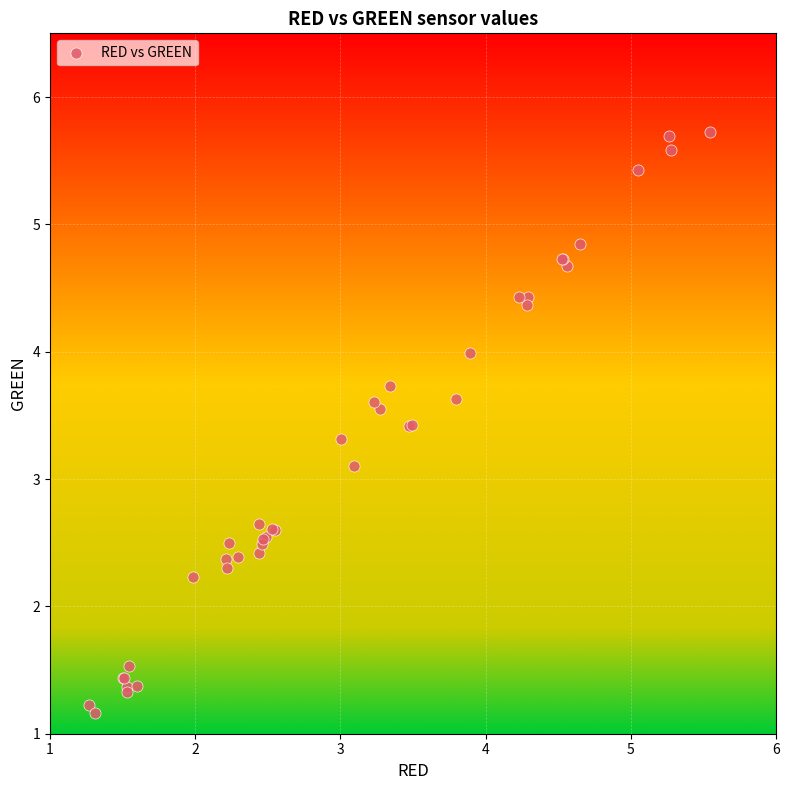

What Y value in the scatter plot is closest to 3?

3.1